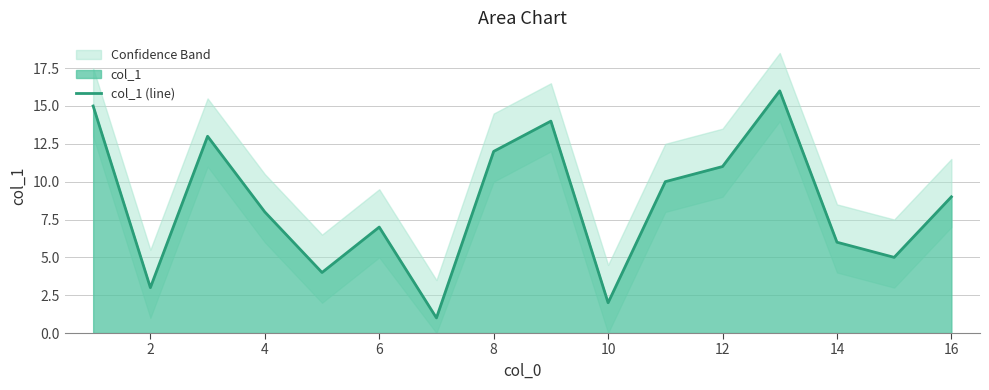

True or false: col_1 (line) has a value of 15 at 16.

False